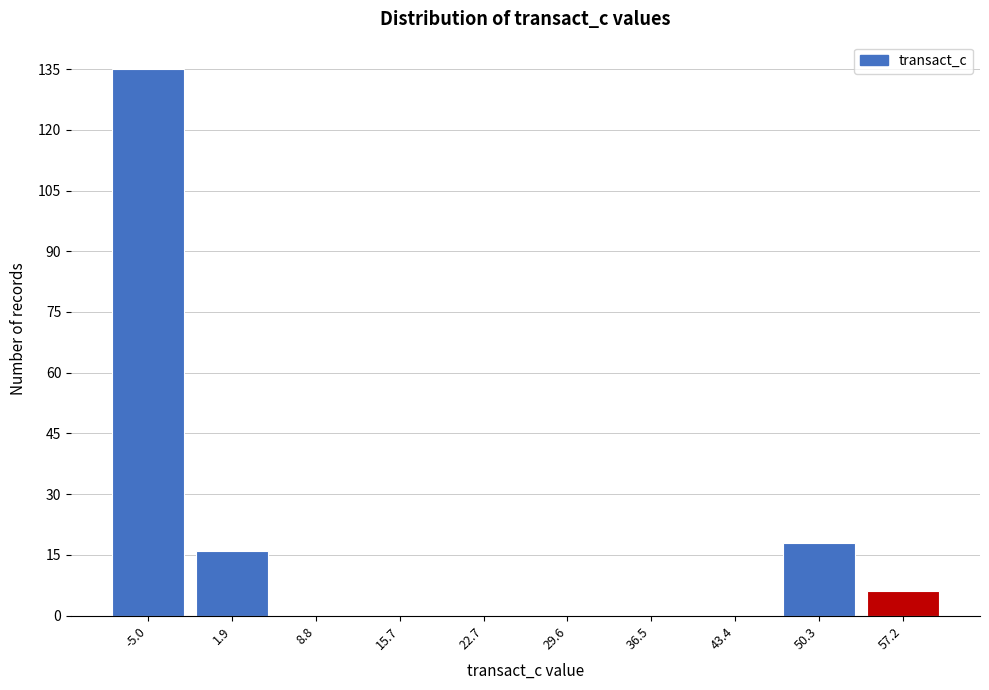

Reading left to right, transcribe all the data shown in this chart.

-5.0=135	1.9=16	8.8=0	15.7=0	22.7=0	29.6=0	36.5=0	43.4=0	50.3=18	57.2=6